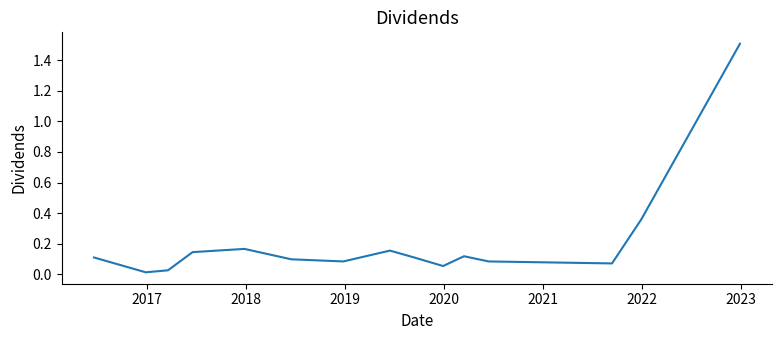

What is the difference between the maximum and minimum values?

1.5